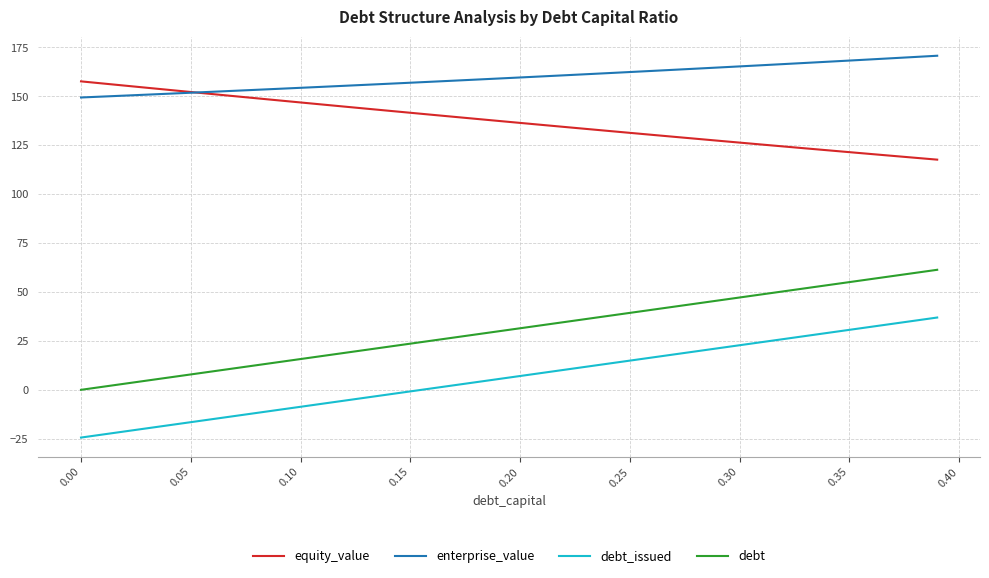

True or false: debt_issued and enterprise_value cross at least once.

False